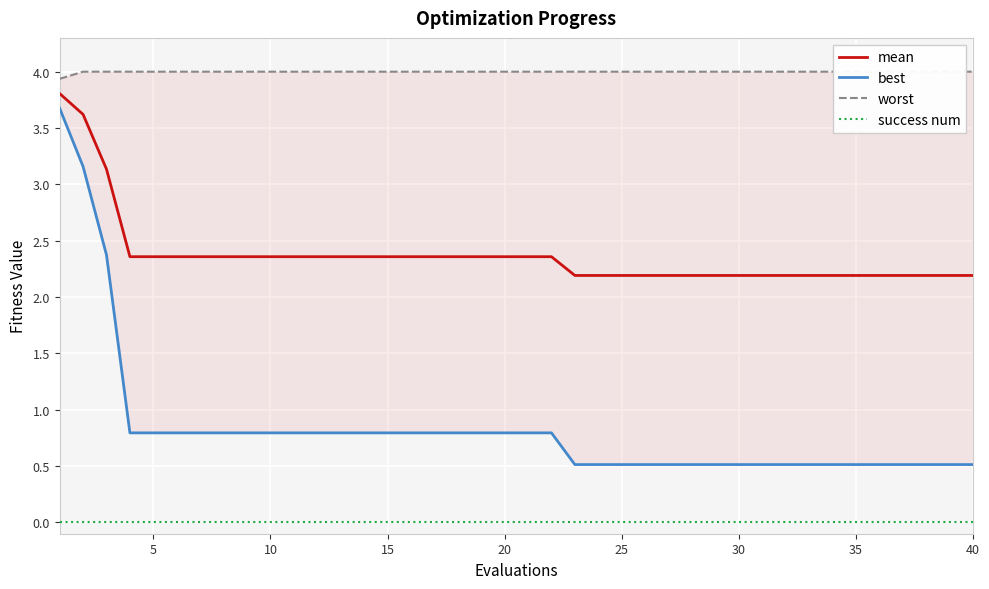

What are all the series names shown in the legend?

mean, best, worst, success num